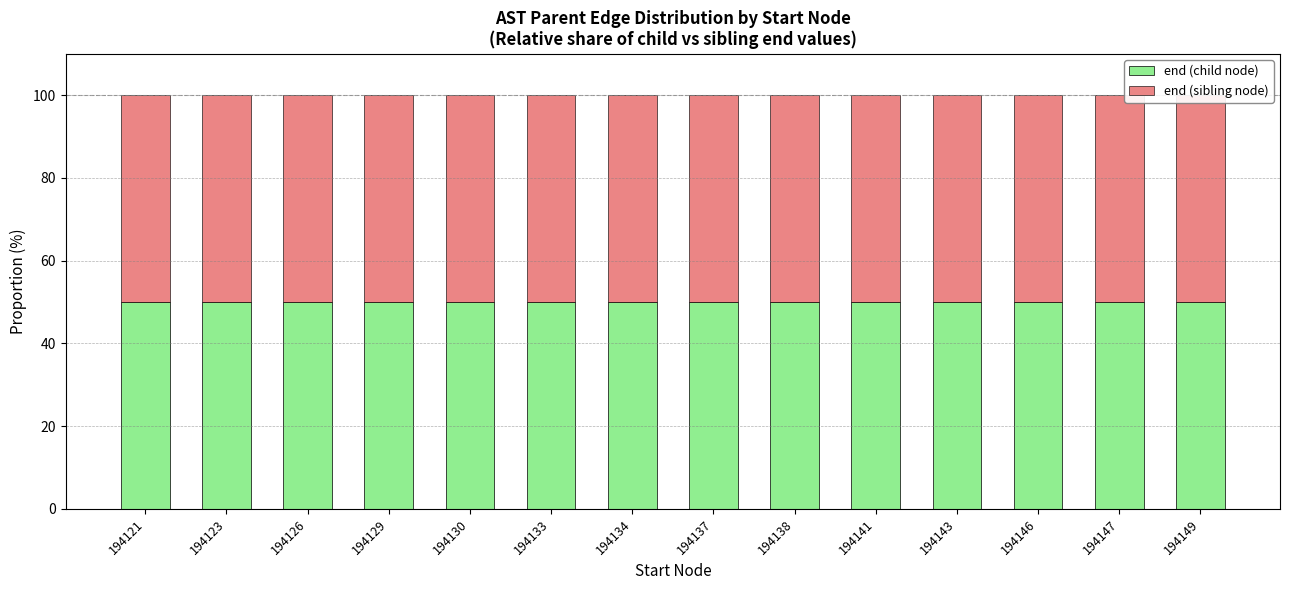

Rank the series at 194134 from highest to lowest value.

end (sibling node), end (child node)